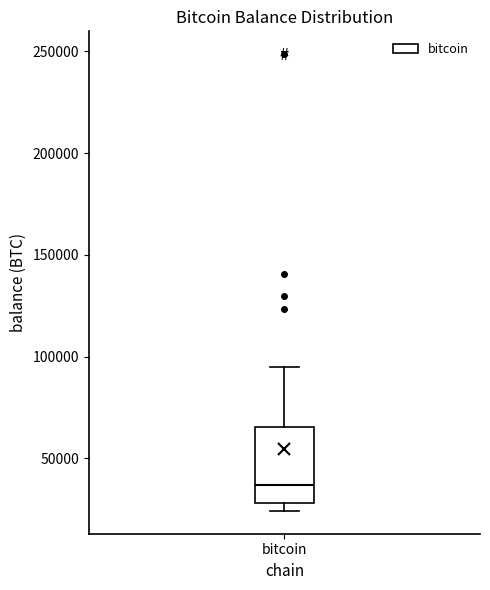

Transcribe this box plot: give where the median line is, the range the box spans, and where the two whiskers end, as read against the y-axis. The values are not printed on the chart, so give them approximately, as read against the axis.

median 35000, box 30000 to 65000, whiskers 25000 to 95000